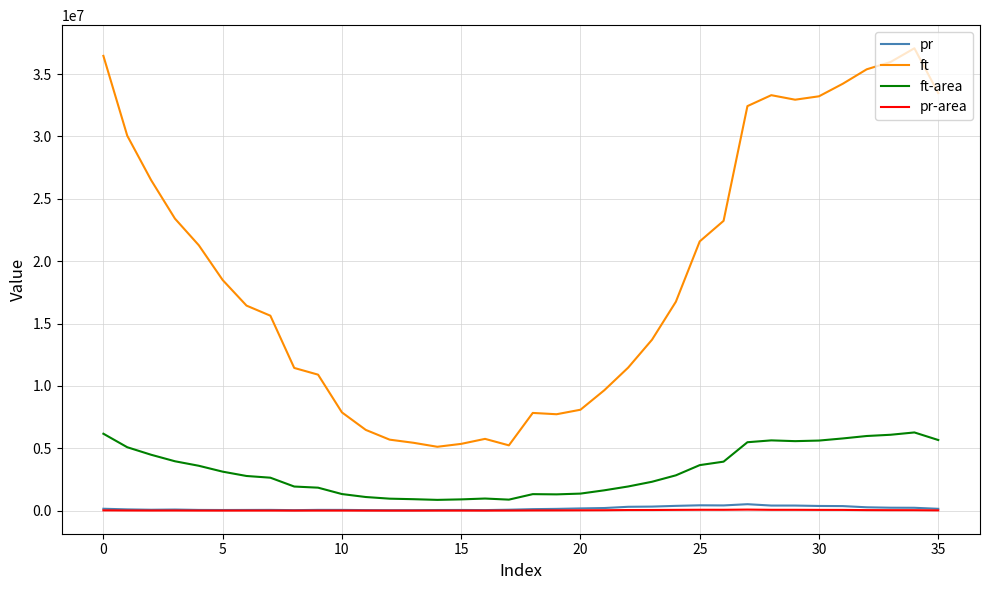

Which series has the largest total across all categories?

ft